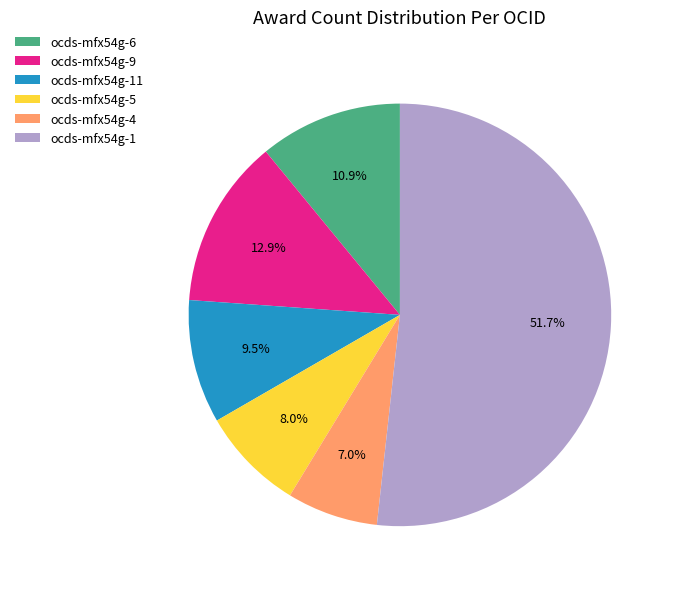

Does ocds-mfx54g-1 account for over 50% of the chart?

Yes